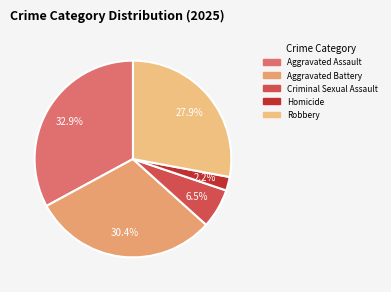

Do Criminal Sexual Assault and Robbery together represent more than half of the pie?

No